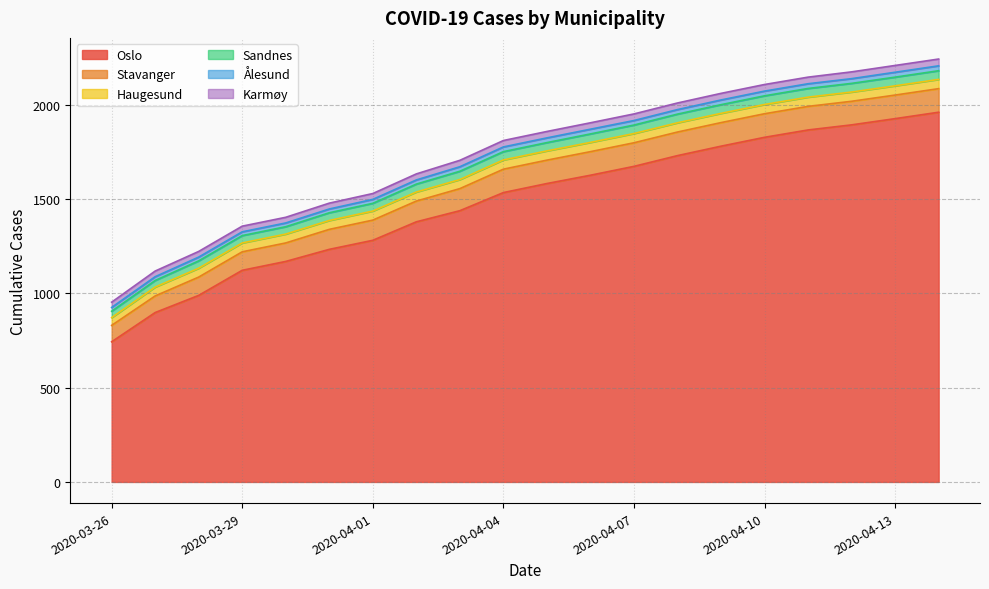

Rank the series at 2020-04-07 from highest to lowest value.

Oslo, Stavanger, Haugesund, Sandnes, Karmøy, Ålesund